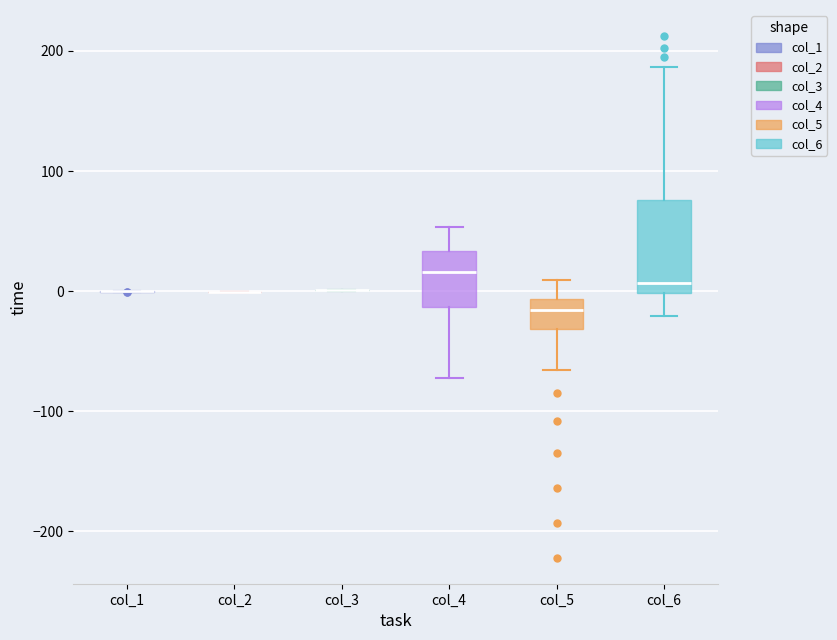

Which box is the tallest, from its lower edge to its upper edge?

col_6